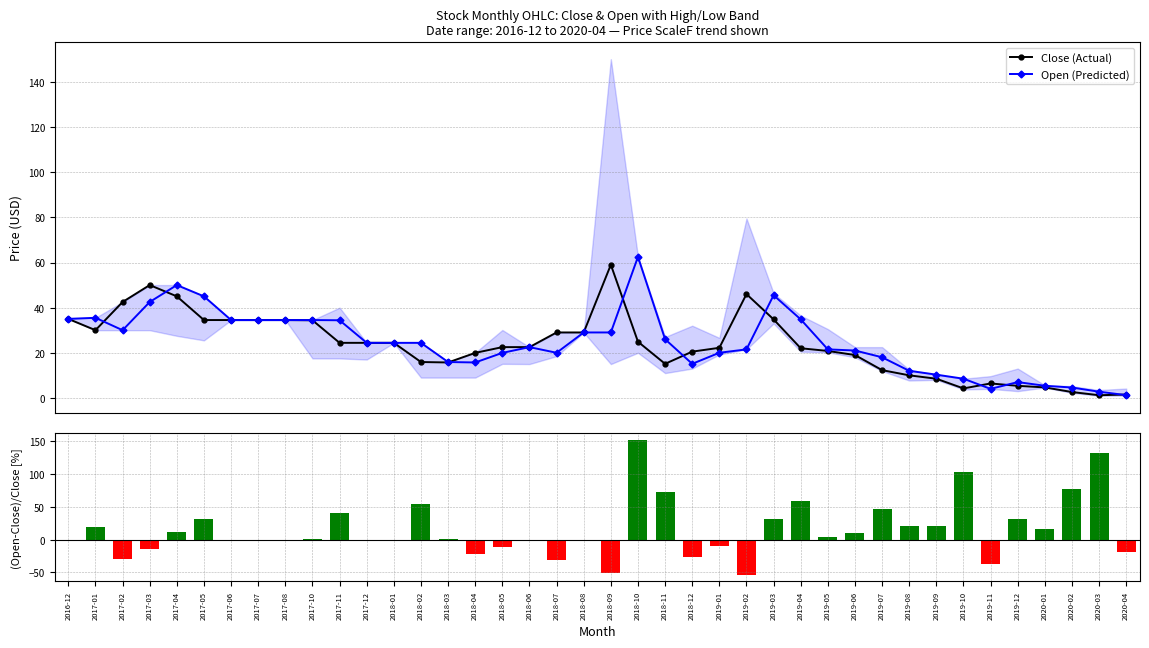

Between 2018-03 and 2020-01, which series saw the biggest shift?

(Open-Close)/Close [%]